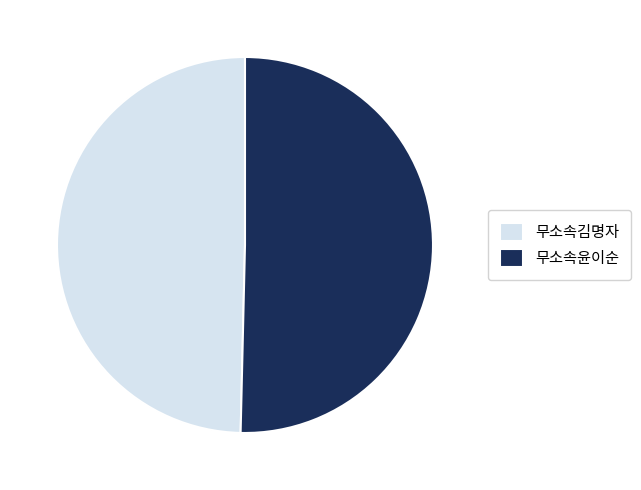

Which category has the smallest portion of the pie?

무소속김명자